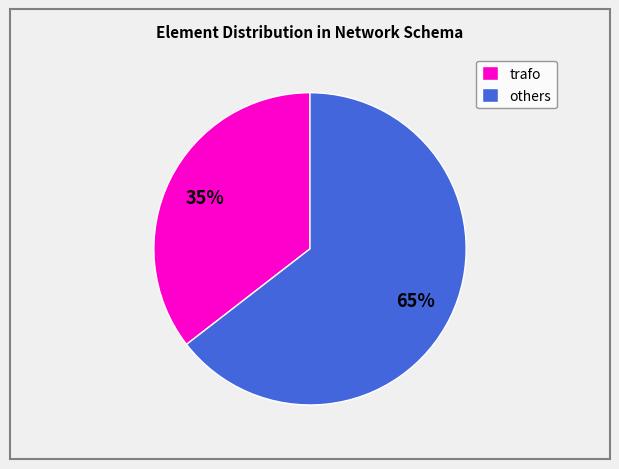

Count the number of slices in the pie.

2